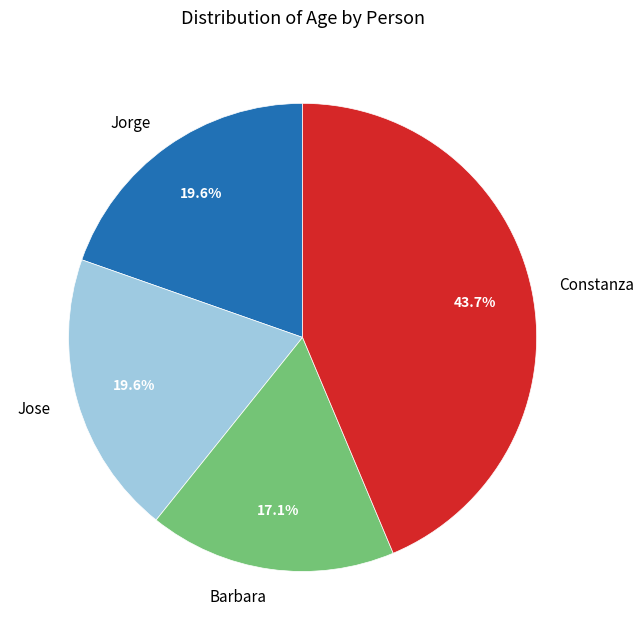

To the nearest percent, what portion does Barbara represent?

17%